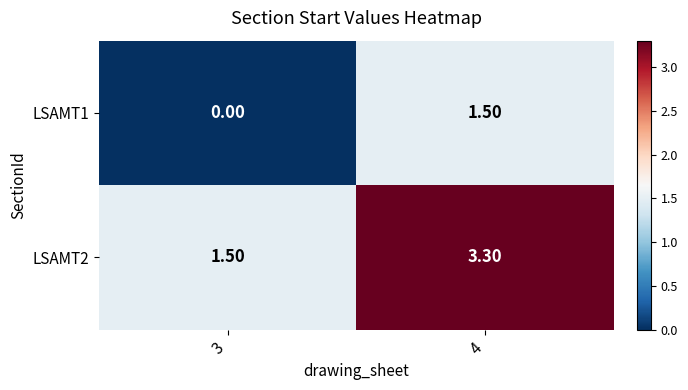

Which series has the largest total across all categories?

LSAMT2